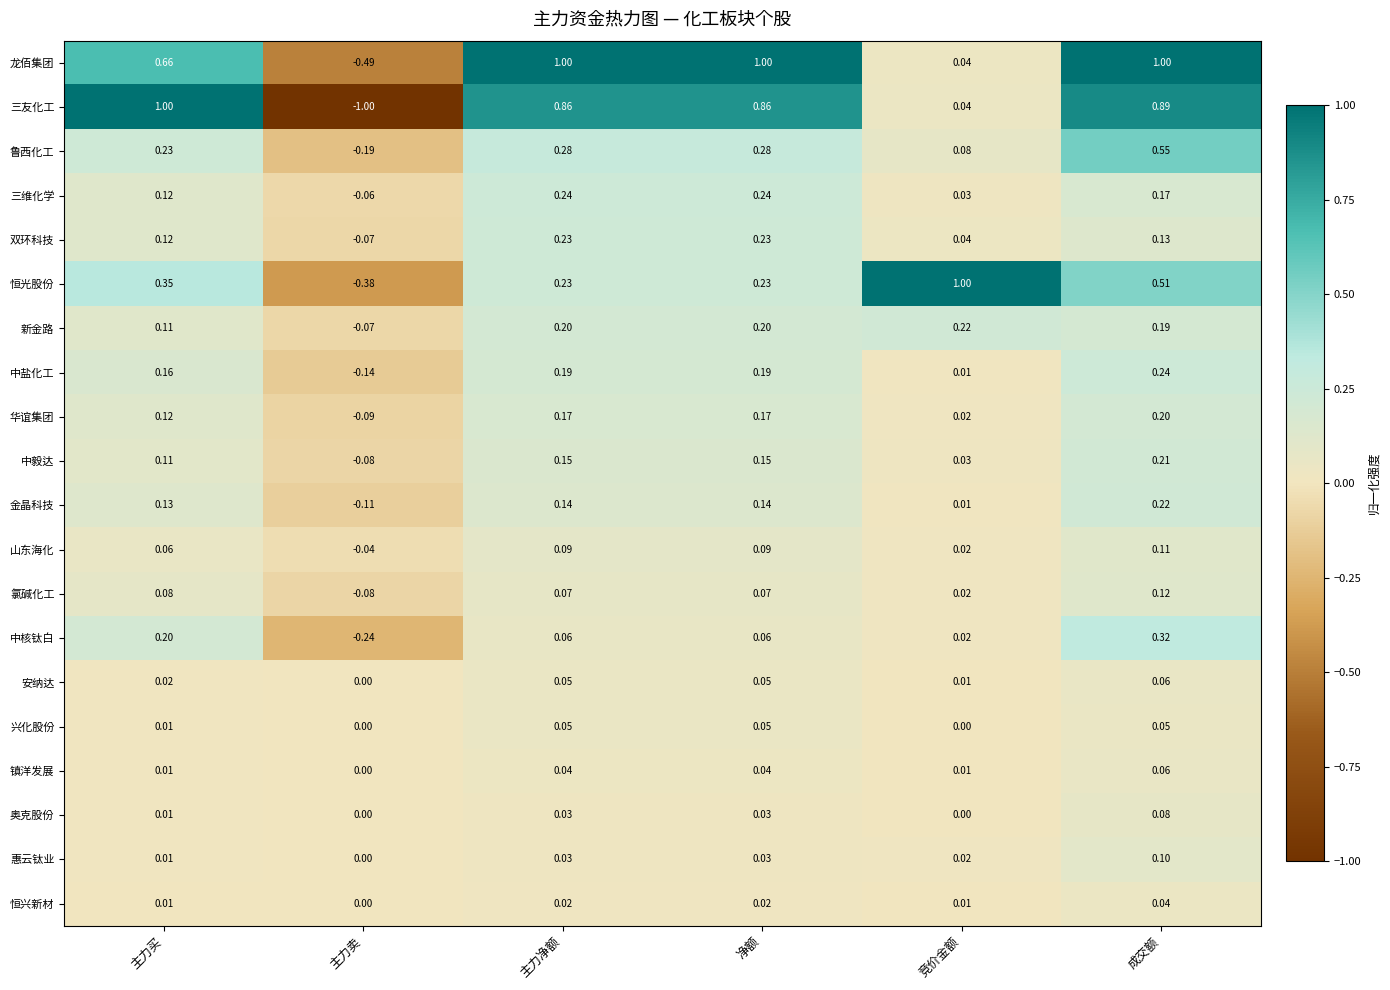

How many data points does each series have?

6